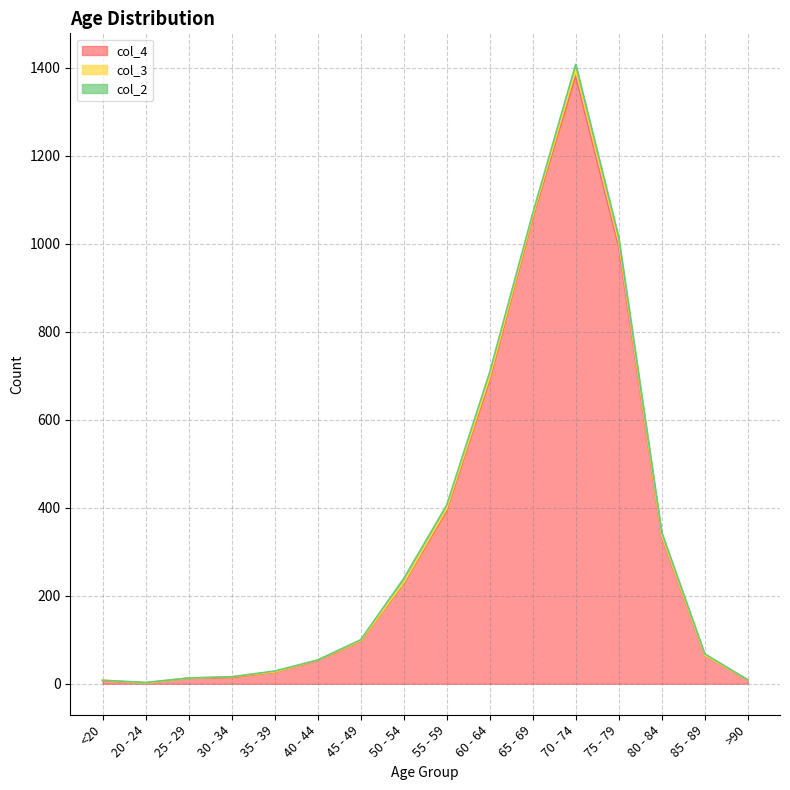

Does the chart display data point markers on the line(s)?

No